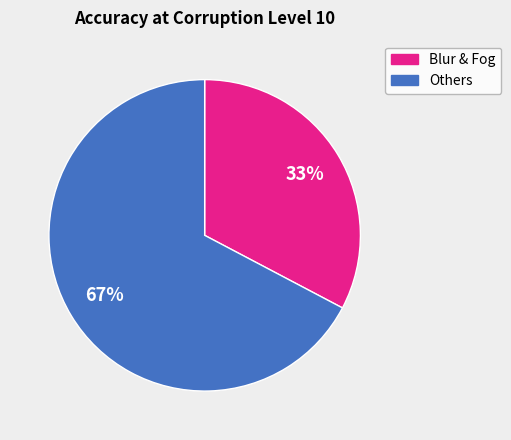

Is there a majority slice in this chart?

Yes